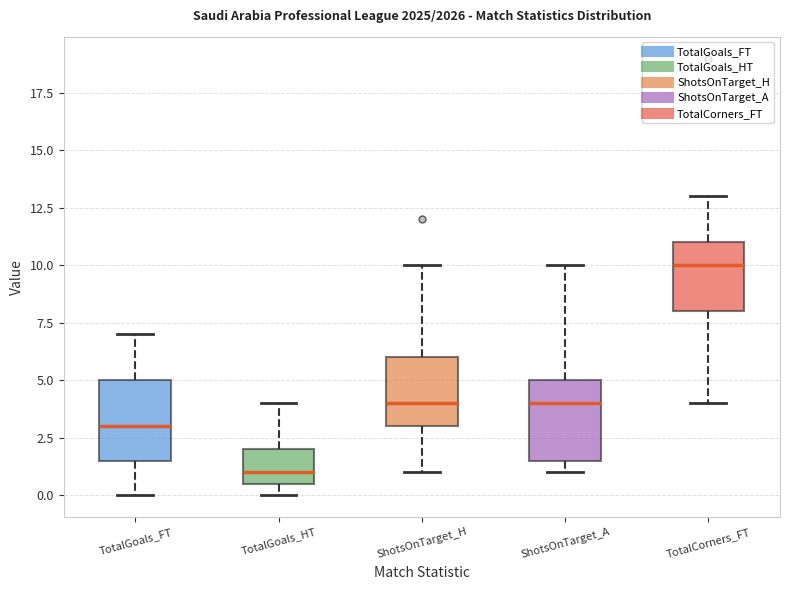

Which box has the highest median line?

TotalCorners_FT